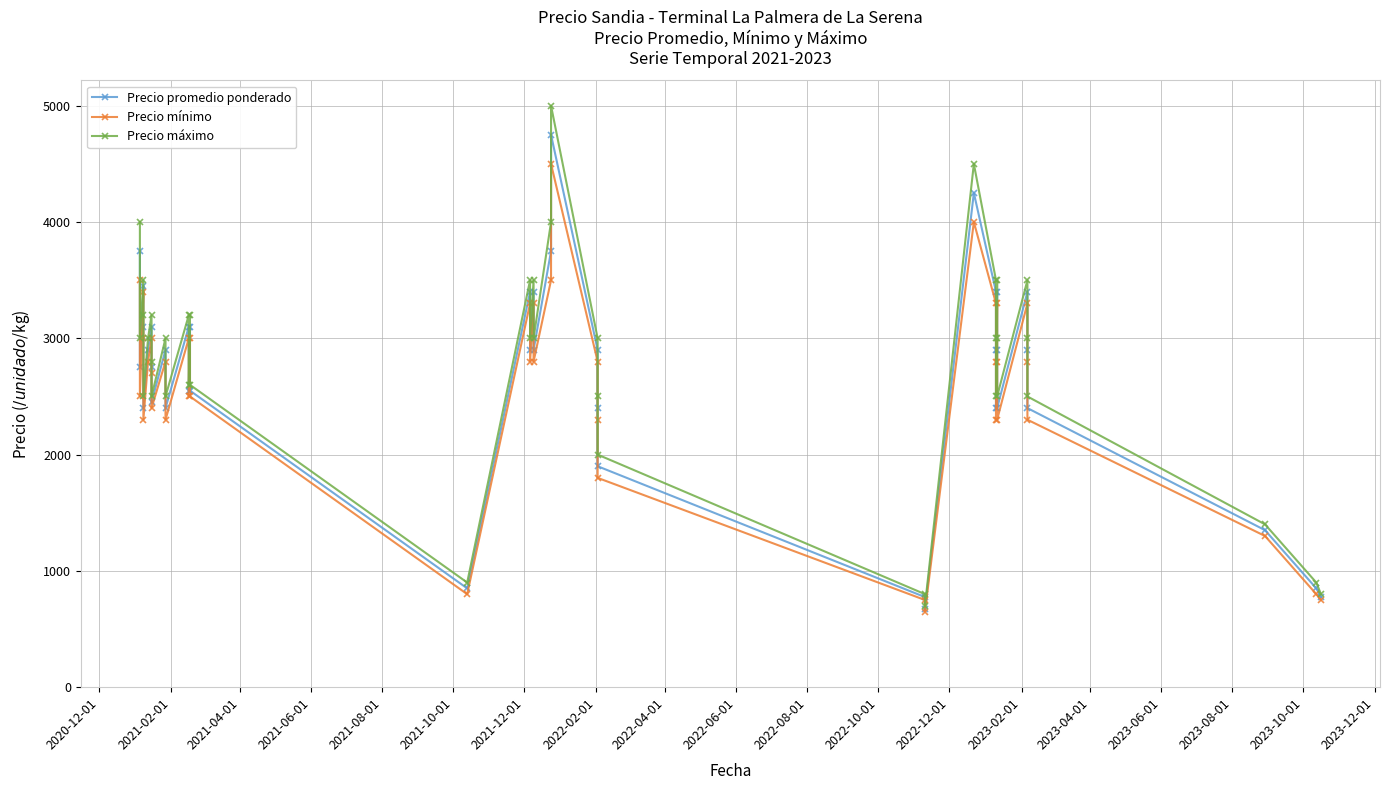

Is this an area chart (filled region under the line)?

No